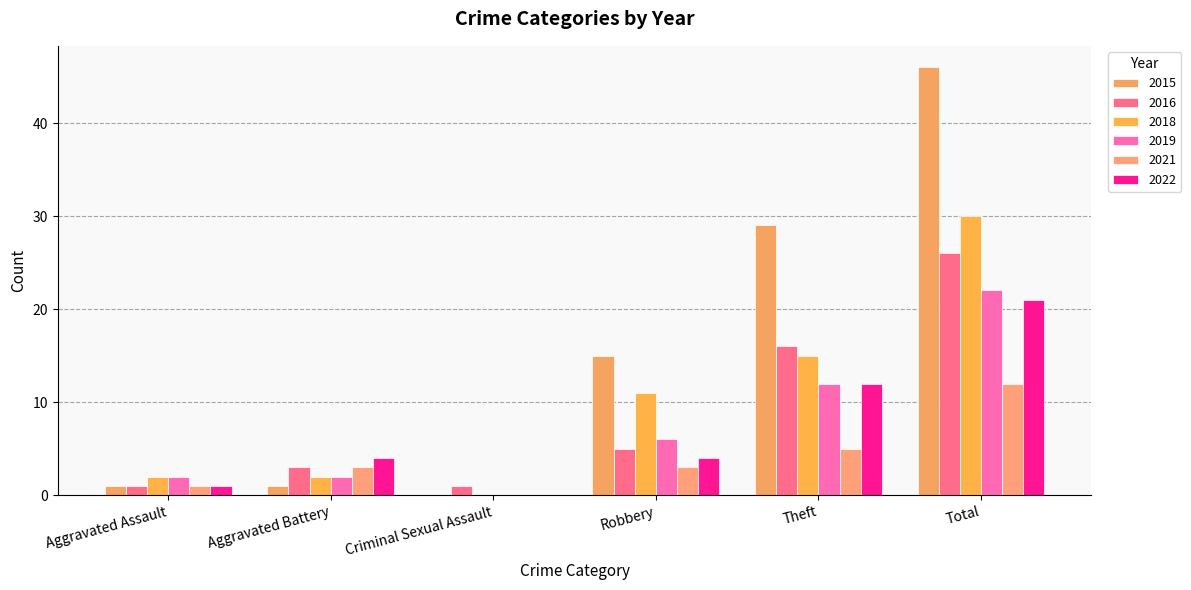

How many distinct data groups are displayed?

6